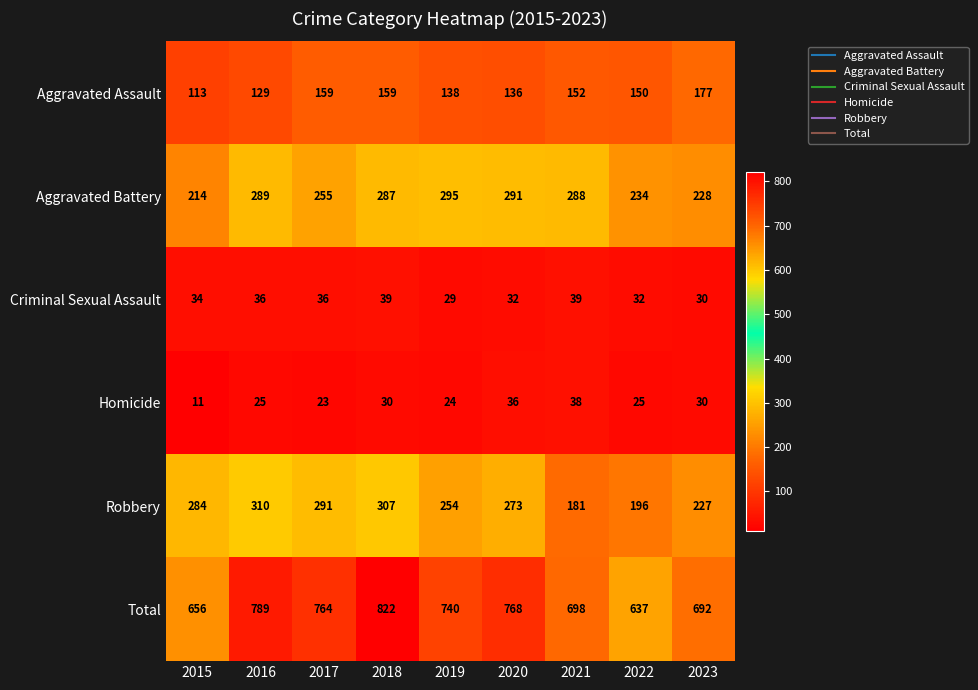

At which label is Aggravated Assault closest to 145?

2022